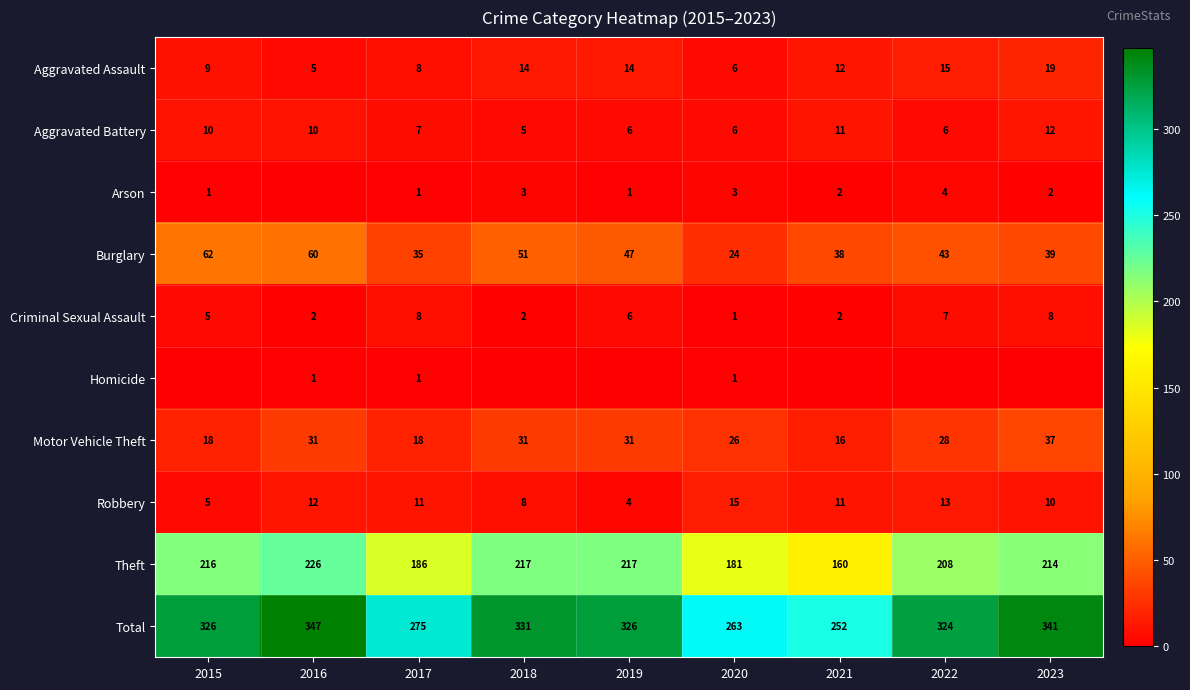

What is the spread (max minus min) of values at 2017?

274